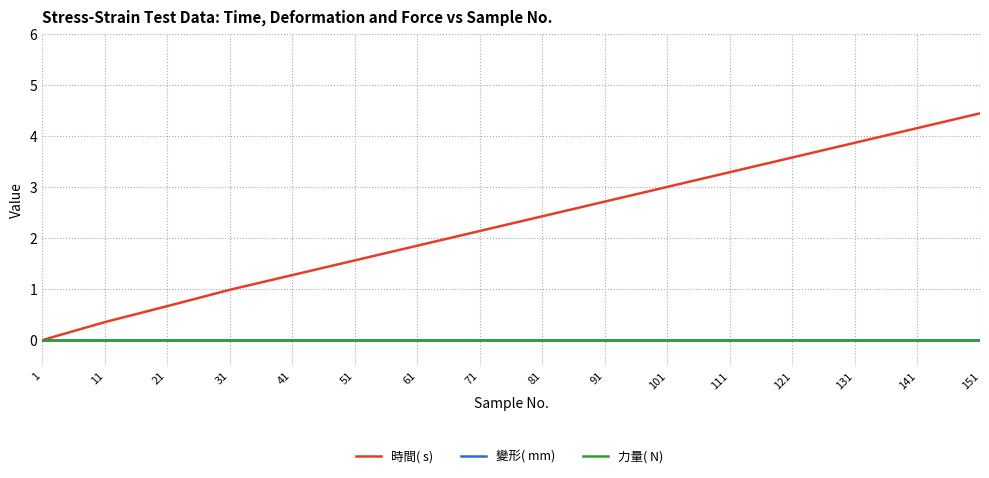

Reading left to right, extract all data points from this chart.

時間( s) : 1=0.0	11=0.4	21=0.7	31=1.0	41=1.3	51=1.6	61=1.9	71=2.1	81=2.4	91=2.7	101=3.0	111=3.3	121=3.6	131=3.9	141=4.2	151=4.4
變形( mm) : 1=0.0	11=0.0	21=0.0	31=0.0	41=0.0	51=0.0	61=0.0	71=0.0	81=0.0	91=0.0	101=0.0	111=0.0	121=0.0	131=0.0	141=0.0	151=0.0
力量( N) : 1=0.0	11=0.0	21=0.0	31=0.0	41=0.0	51=0.0	61=0.0	71=0.0	81=0.0	91=0.0	101=0.0	111=0.0	121=0.0	131=0.0	141=0.0	151=0.0